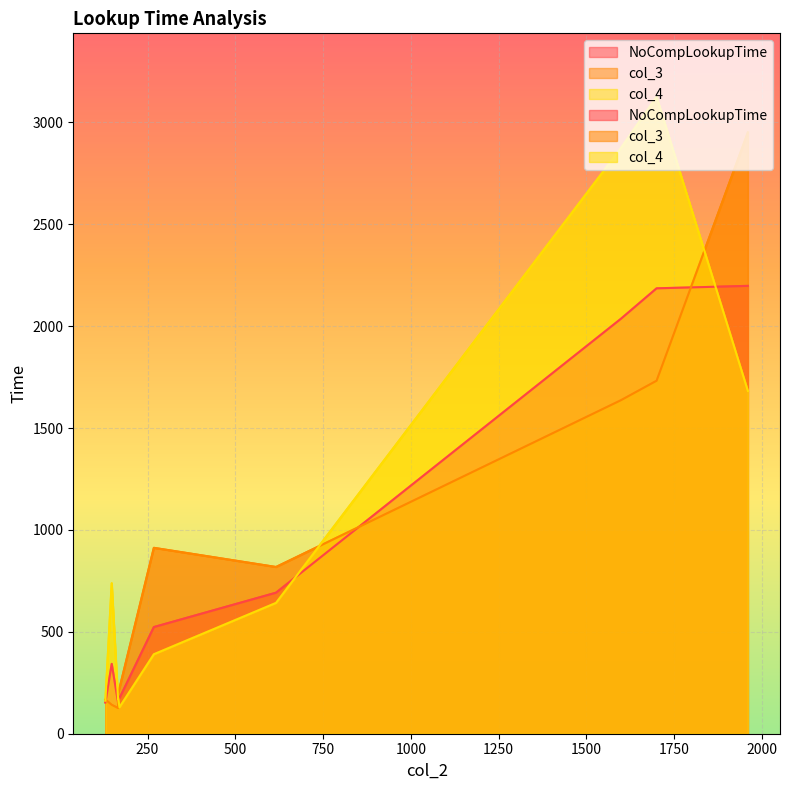

What is the difference between the maximum and minimum values in the col_4 series?

2994.0